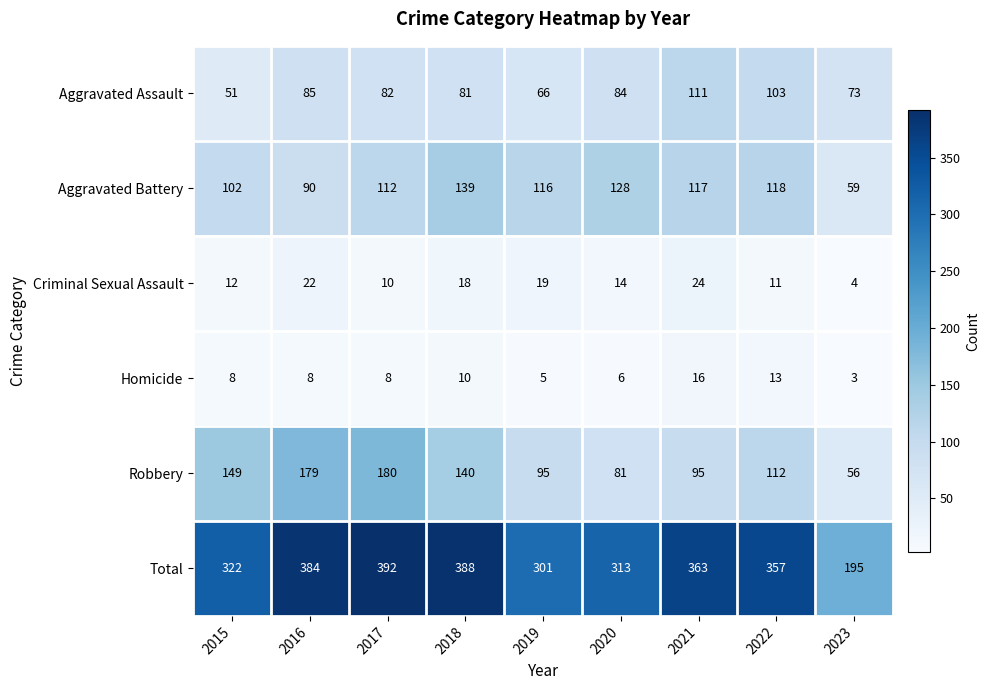

True or false: Homicide has a value of 4 at 2023.

False